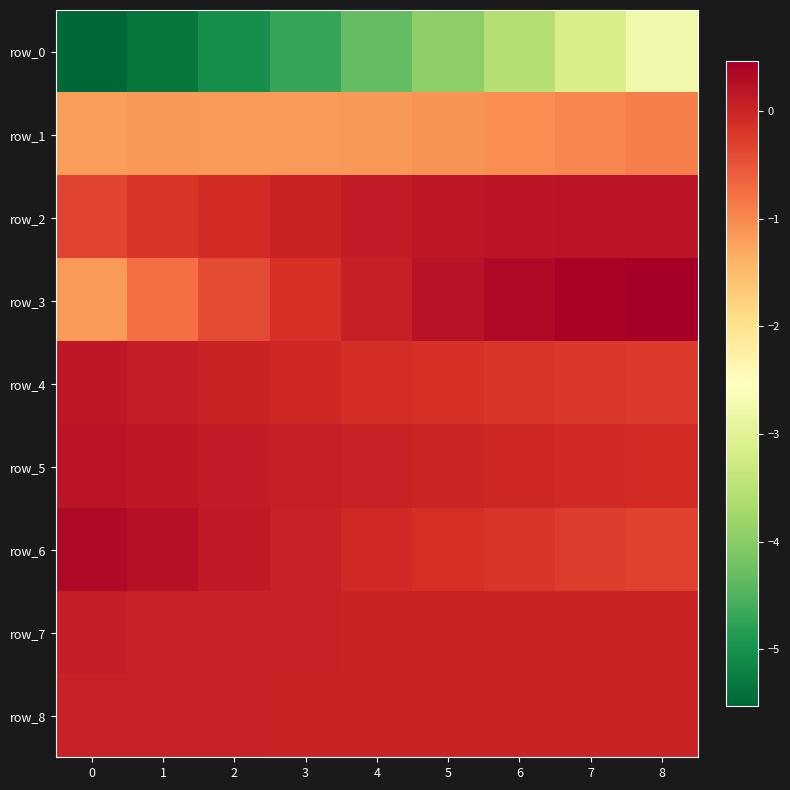

How many distinct data groups are displayed?

9